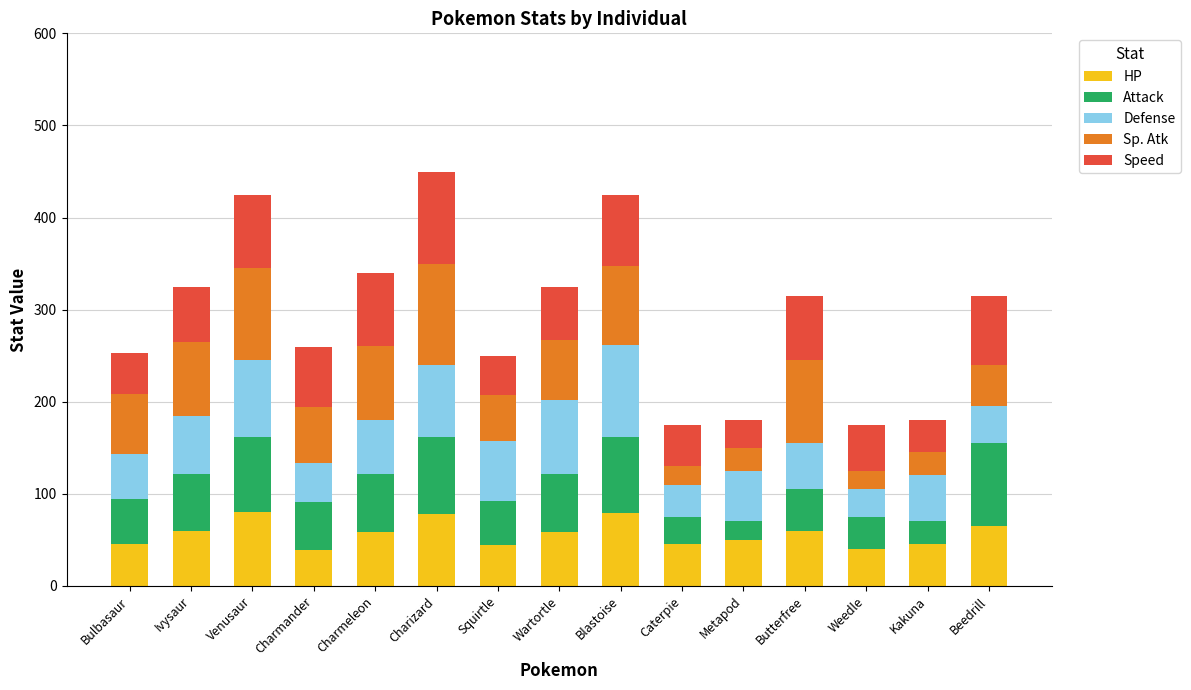

What is the minimum value for HP?

39